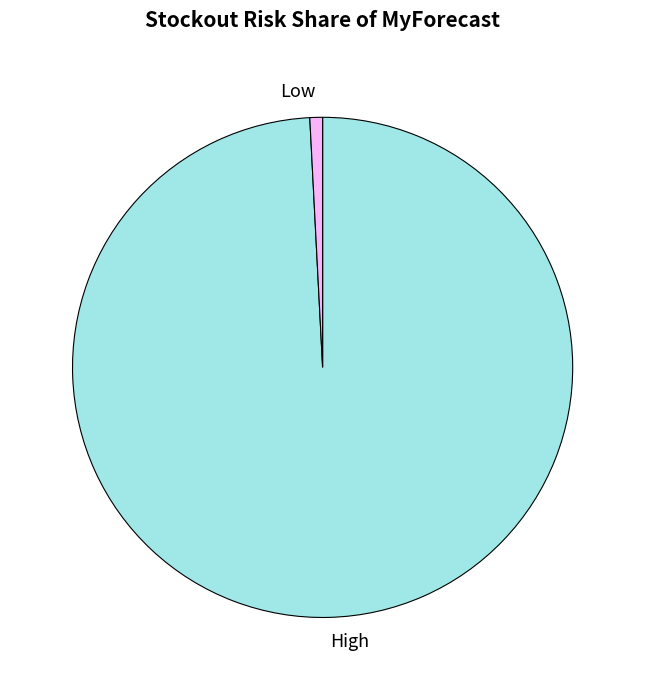

Is it true that High is 99% of the pie?

True